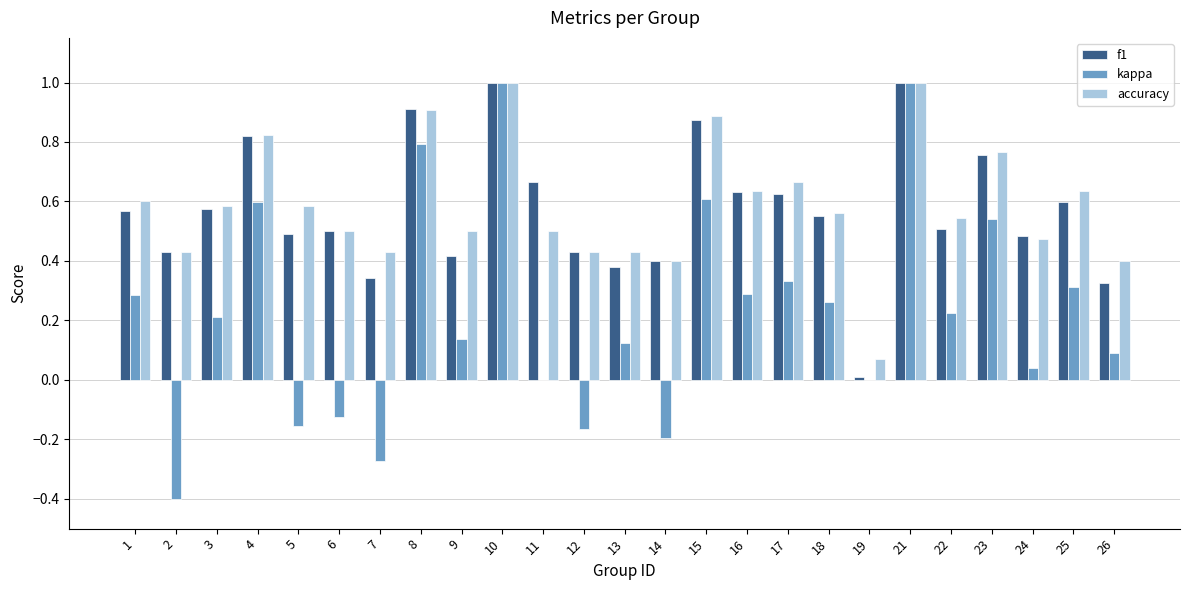

What is the highest value of the kappa series?

1.0